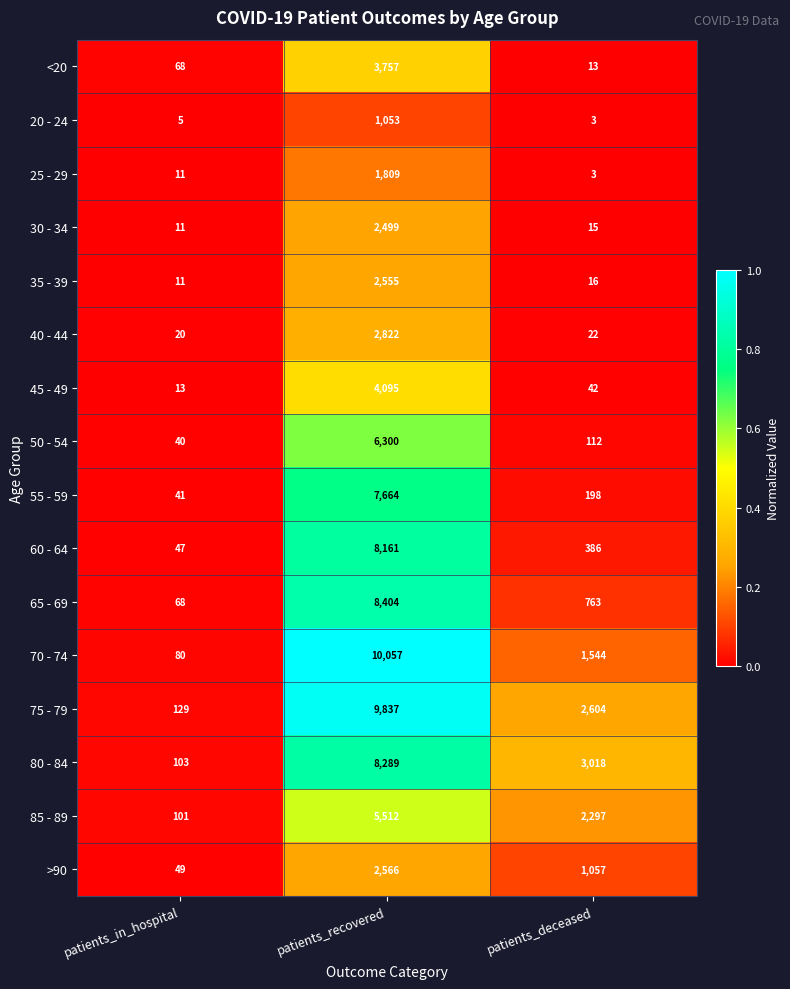

Which series has the largest range (max minus min)?

70 - 74